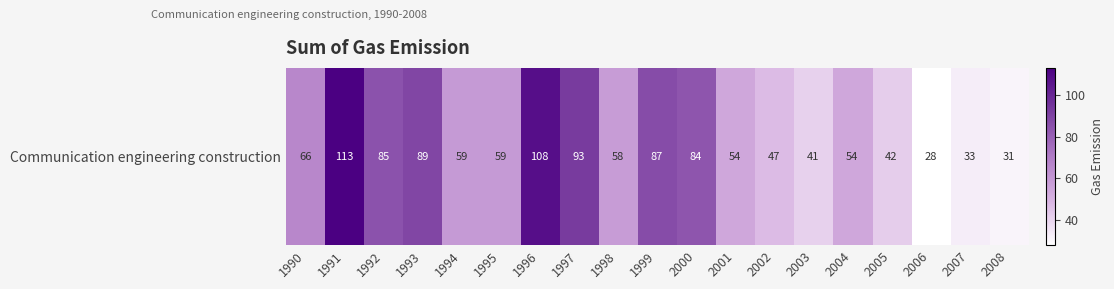

Which label corresponds to the largest value in the chart?

1991